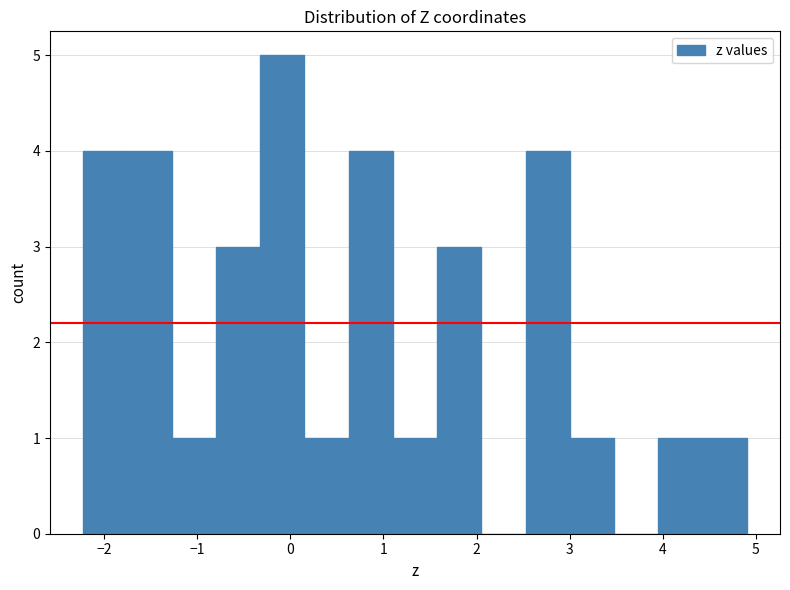

Which range on the x-axis has the tallest bar?

-0.3 to 0.2